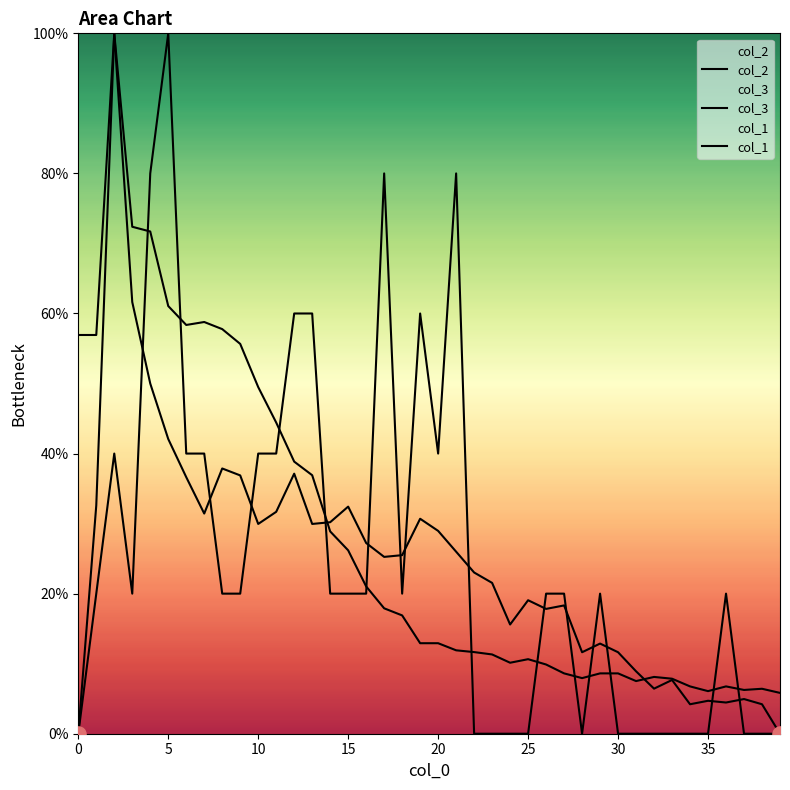

Which series has the largest total across all categories?

col_3